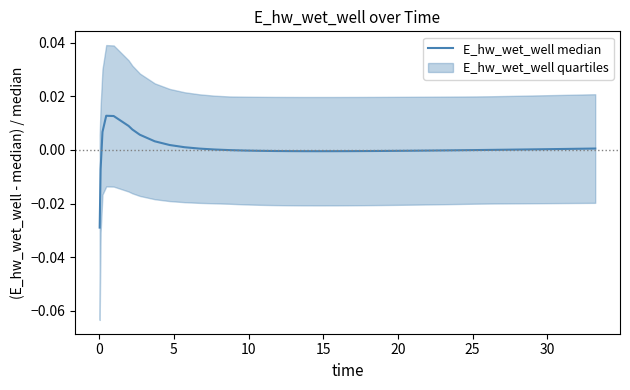

Is it true that the value at 25 is 0.0?

False